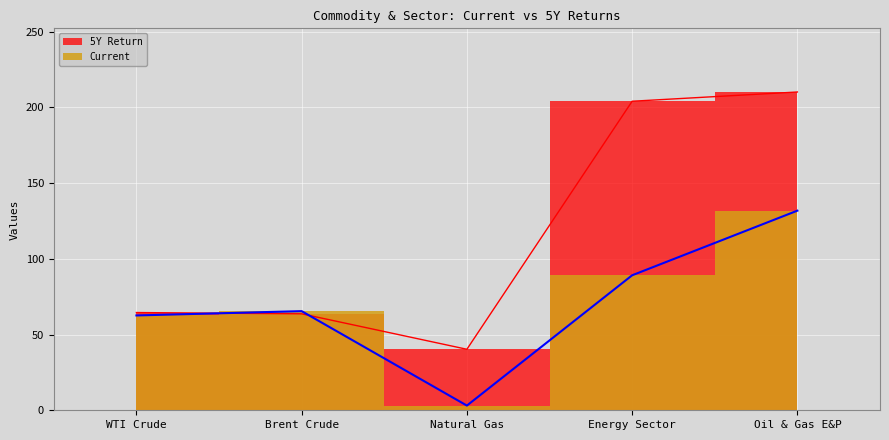

What is the label of the 1st point from the right?

Oil & Gas E&P